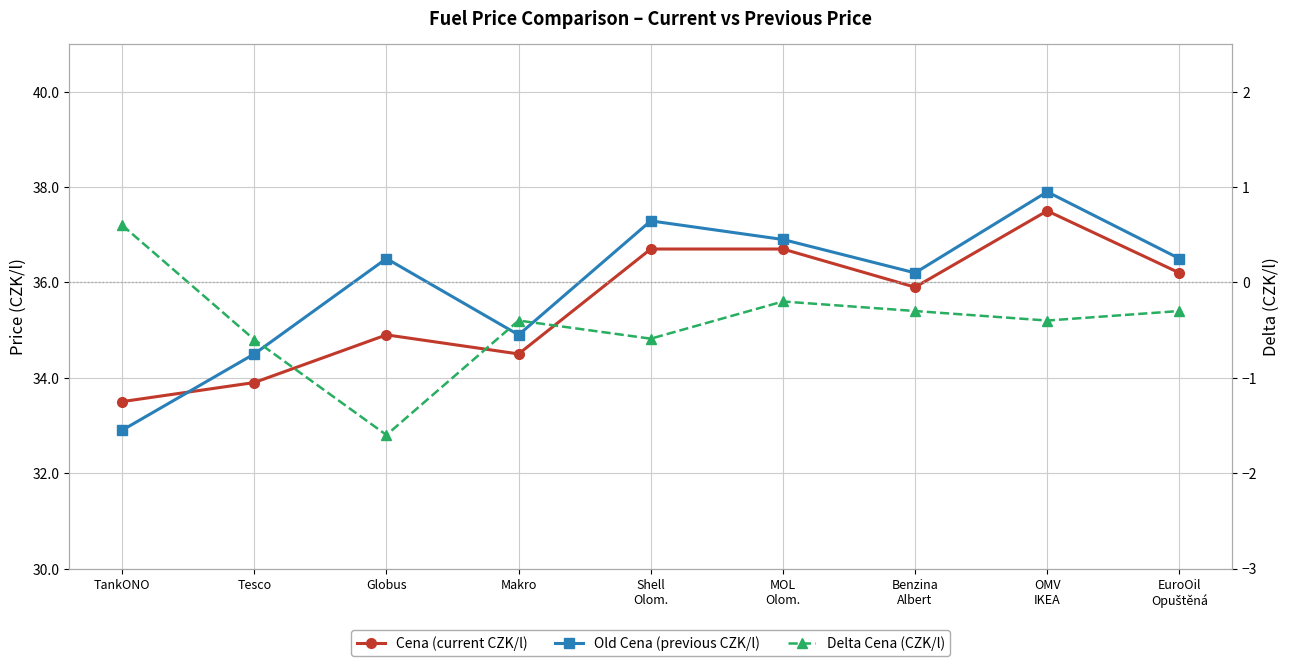

At which category does the chart reach its minimum across all series?

Globus